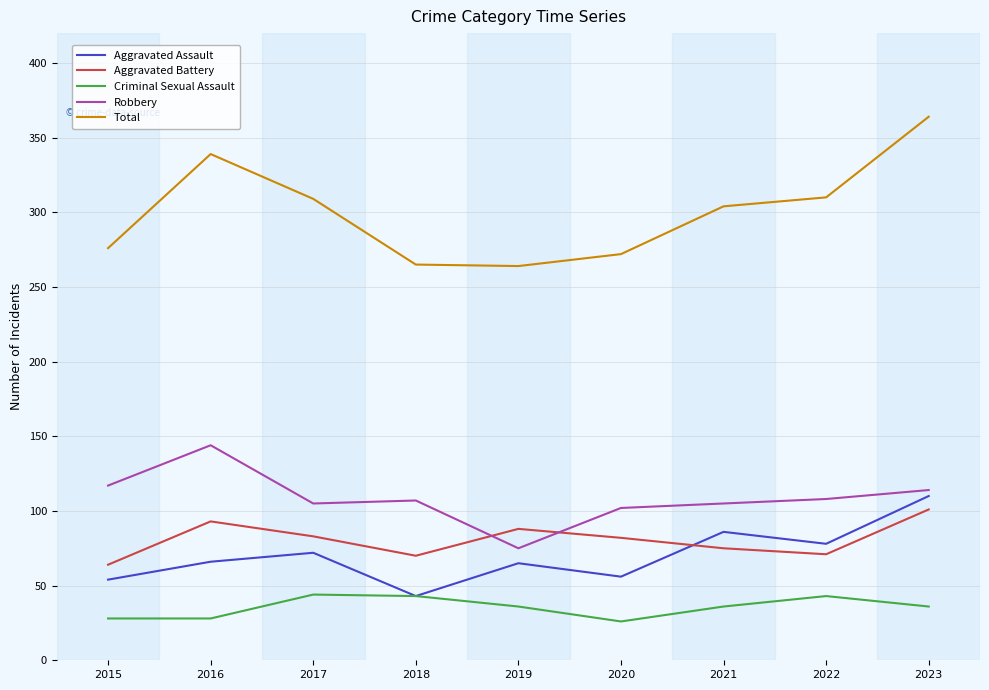

What is the difference between the maximum and minimum values in the Aggravated Battery series?

37